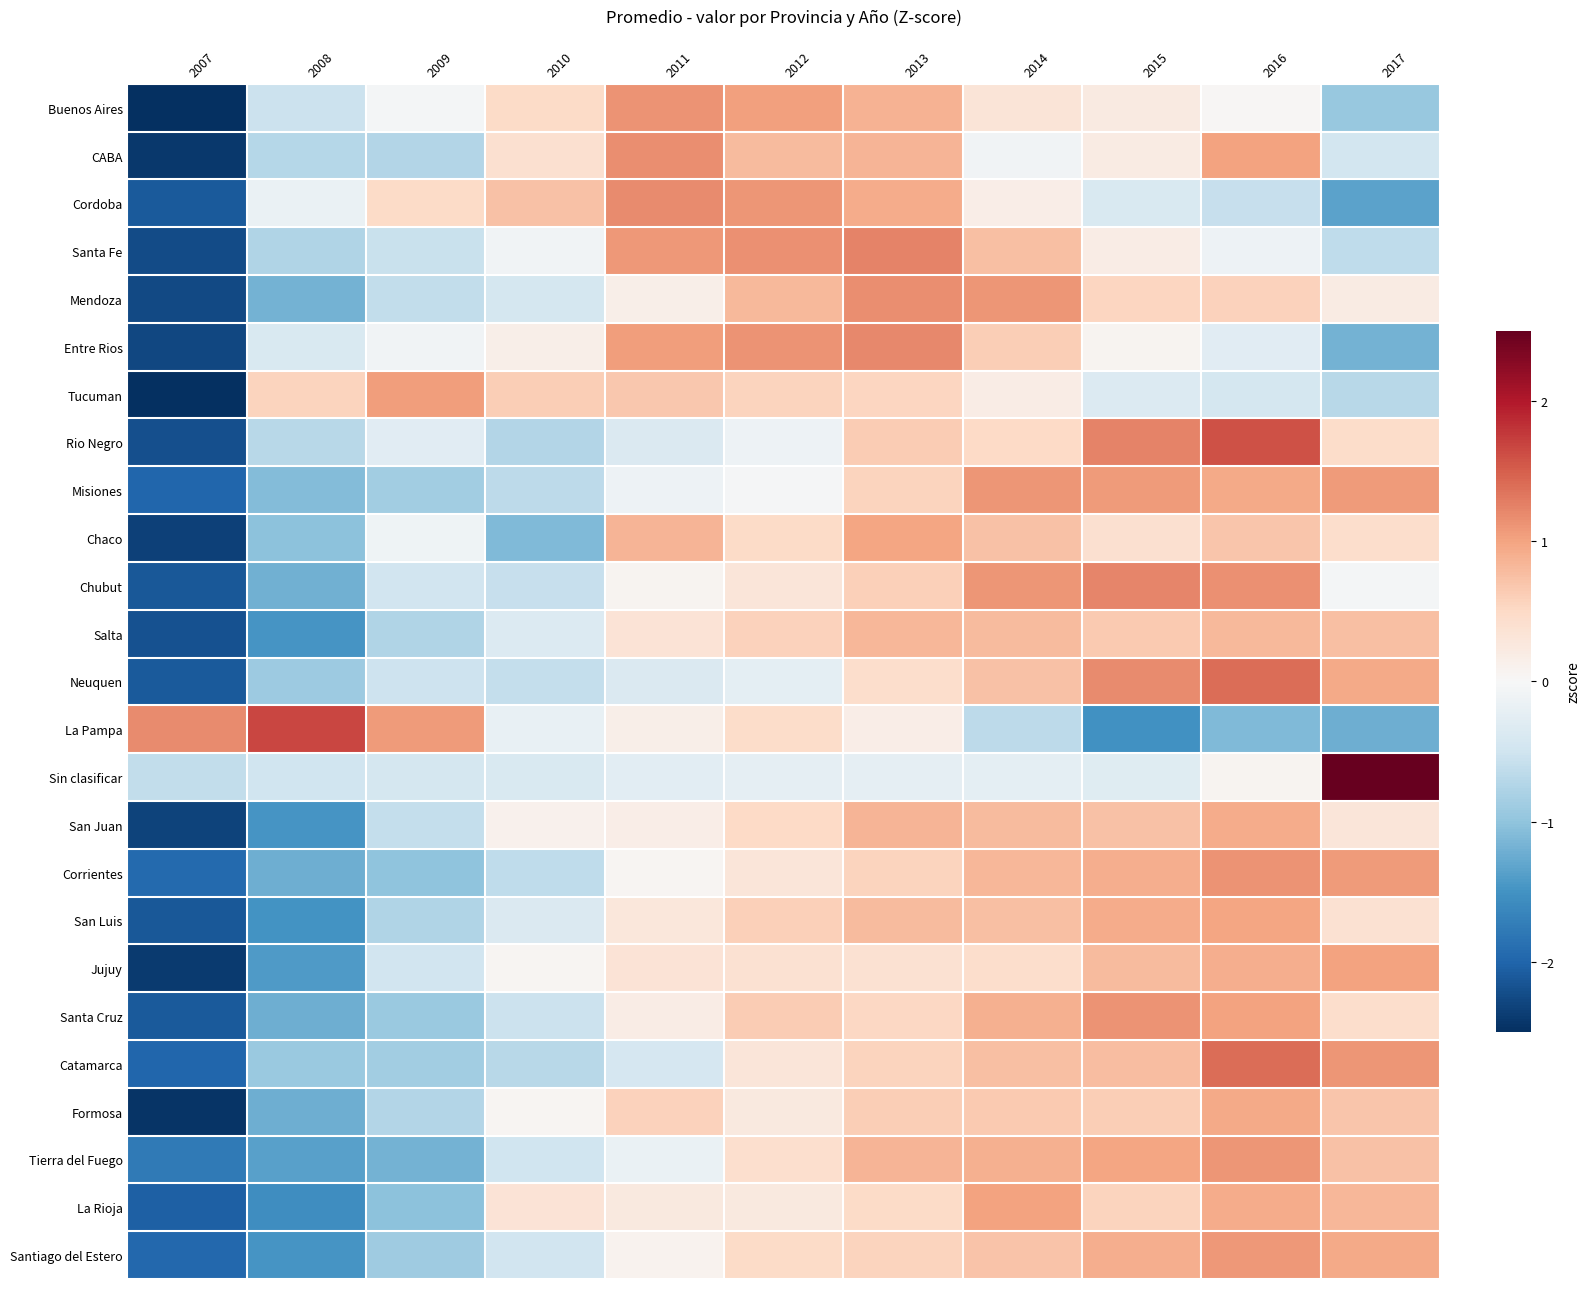

Reading left to right, list all the values displayed in this chart.

Buenos Aires: 2007=-2.5	2008=-0.5	2009=-0.0	2010=0.5	2011=1.1	2012=1.0	2013=0.9	2014=0.3	2015=0.2	2016=0.0	2017=-0.9
CABA: 2007=-2.4	2008=-0.7	2009=-0.7	2010=0.4	2011=1.2	2012=0.8	2013=0.8	2014=-0.1	2015=0.2	2016=1.0	2017=-0.5
Cordoba: 2007=-2.1	2008=-0.2	2009=0.5	2010=0.7	2011=1.2	2012=1.1	2013=0.9	2014=0.2	2015=-0.4	2016=-0.6	2017=-1.3
Santa Fe: 2007=-2.2	2008=-0.8	2009=-0.6	2010=-0.1	2011=1.1	2012=1.1	2013=1.2	2014=0.8	2015=0.2	2016=-0.1	2017=-0.6
Mendoza: 2007=-2.3	2008=-1.2	2009=-0.6	2010=-0.4	2011=0.1	2012=0.8	2013=1.2	2014=1.1	2015=0.5	2016=0.6	2017=0.2
Entre Rios: 2007=-2.3	2008=-0.4	2009=-0.1	2010=0.1	2011=1.0	2012=1.1	2013=1.2	2014=0.6	2015=0.1	2016=-0.3	2017=-1.2
Tucuman: 2007=-2.7	2008=0.6	2009=1.1	2010=0.6	2011=0.7	2012=0.6	2013=0.5	2014=0.2	2015=-0.3	2016=-0.4	2017=-0.7
Rio Negro: 2007=-2.2	2008=-0.7	2009=-0.3	2010=-0.7	2011=-0.4	2012=-0.1	2013=0.6	2014=0.5	2015=1.2	2016=1.6	2017=0.5
Misiones: 2007=-2.0	2008=-1.1	2009=-0.9	2010=-0.6	2011=-0.1	2012=-0.0	2013=0.6	2014=1.1	2015=1.1	2016=0.9	2017=1.1
Chaco: 2007=-2.3	2008=-1.0	2009=-0.1	2010=-1.1	2011=0.8	2012=0.5	2013=1.0	2014=0.7	2015=0.4	2016=0.7	2017=0.4
Chubut: 2007=-2.1	2008=-1.2	2009=-0.5	2010=-0.6	2011=0.1	2012=0.3	2013=0.6	2014=1.1	2015=1.2	2016=1.1	2017=-0.0
Salta: 2007=-2.2	2008=-1.5	2009=-0.8	2010=-0.3	2011=0.3	2012=0.6	2013=0.8	2014=0.8	2015=0.7	2016=0.8	2017=0.8
Neuquen: 2007=-2.1	2008=-0.9	2009=-0.5	2010=-0.6	2011=-0.4	2012=-0.2	2013=0.4	2014=0.7	2015=1.2	2016=1.4	2017=0.9
La Pampa: 2007=1.2	2008=1.7	2009=1.1	2010=-0.2	2011=0.2	2012=0.5	2013=0.2	2014=-0.7	2015=-1.5	2016=-1.1	2017=-1.2
Sin clasificar: 2007=-0.6	2008=-0.5	2009=-0.4	2010=-0.4	2011=-0.3	2012=-0.2	2013=-0.2	2014=-0.2	2015=-0.3	2016=0.1	2017=3.1
San Juan: 2007=-2.3	2008=-1.5	2009=-0.6	2010=0.1	2011=0.2	2012=0.5	2013=0.9	2014=0.8	2015=0.7	2016=0.9	2017=0.3
Corrientes: 2007=-1.9	2008=-1.2	2009=-1.0	2010=-0.6	2011=0.1	2012=0.3	2013=0.6	2014=0.8	2015=0.9	2016=1.1	2017=1.1
San Luis: 2007=-2.1	2008=-1.5	2009=-0.7	2010=-0.4	2011=0.3	2012=0.6	2013=0.8	2014=0.7	2015=0.9	2016=1.0	2017=0.4
Jujuy: 2007=-2.4	2008=-1.4	2009=-0.5	2010=0.0	2011=0.3	2012=0.4	2013=0.4	2014=0.4	2015=0.8	2016=0.9	2017=1.0
Santa Cruz: 2007=-2.1	2008=-1.2	2009=-0.9	2010=-0.5	2011=0.2	2012=0.6	2013=0.5	2014=0.9	2015=1.1	2016=1.0	2017=0.4
Catamarca: 2007=-2.0	2008=-0.9	2009=-0.9	2010=-0.7	2011=-0.4	2012=0.3	2013=0.6	2014=0.8	2015=0.8	2016=1.4	2017=1.1
Formosa: 2007=-2.5	2008=-1.2	2009=-0.7	2010=0.1	2011=0.6	2012=0.2	2013=0.6	2014=0.7	2015=0.6	2016=1.0	2017=0.7
Tierra del Fuego: 2007=-1.8	2008=-1.4	2009=-1.2	2010=-0.5	2011=-0.2	2012=0.4	2013=0.8	2014=0.9	2015=1.0	2016=1.1	2017=0.7
La Rioja: 2007=-2.0	2008=-1.6	2009=-1.0	2010=0.3	2011=0.2	2012=0.3	2013=0.5	2014=1.0	2015=0.6	2016=0.9	2017=0.8
Santiago del Estero: 2007=-2.0	2008=-1.5	2009=-0.9	2010=-0.5	2011=0.1	2012=0.5	2013=0.6	2014=0.7	2015=0.9	2016=1.1	2017=1.0